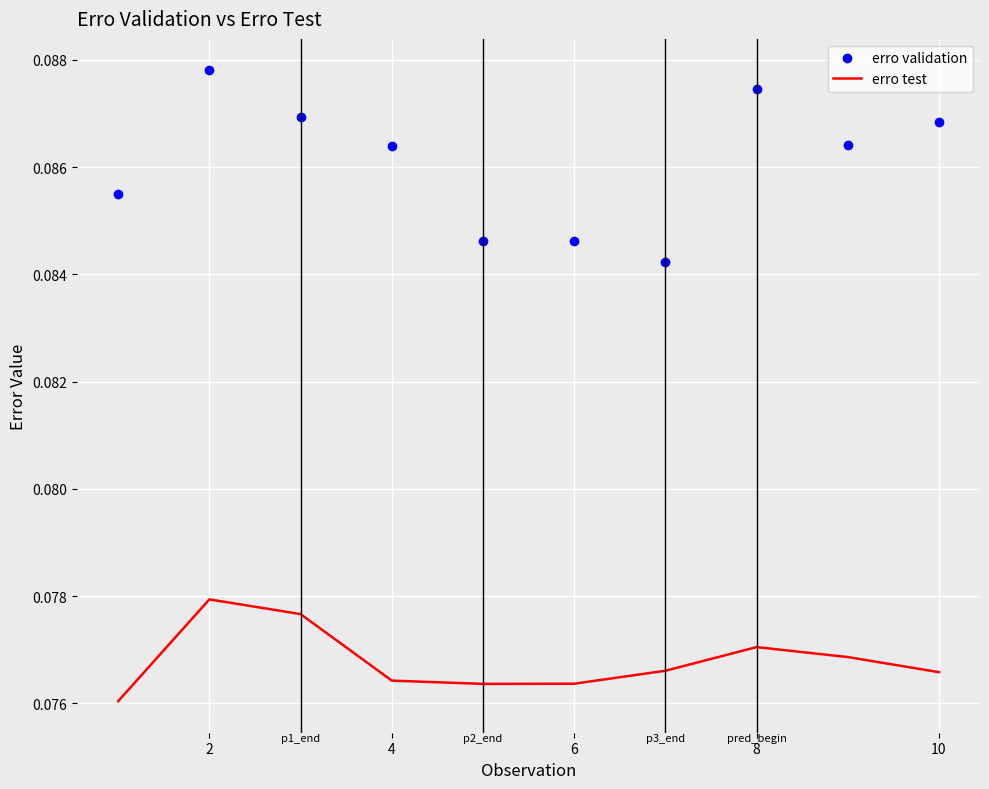

True or false: erro test and erro validation intersect in this chart.

False